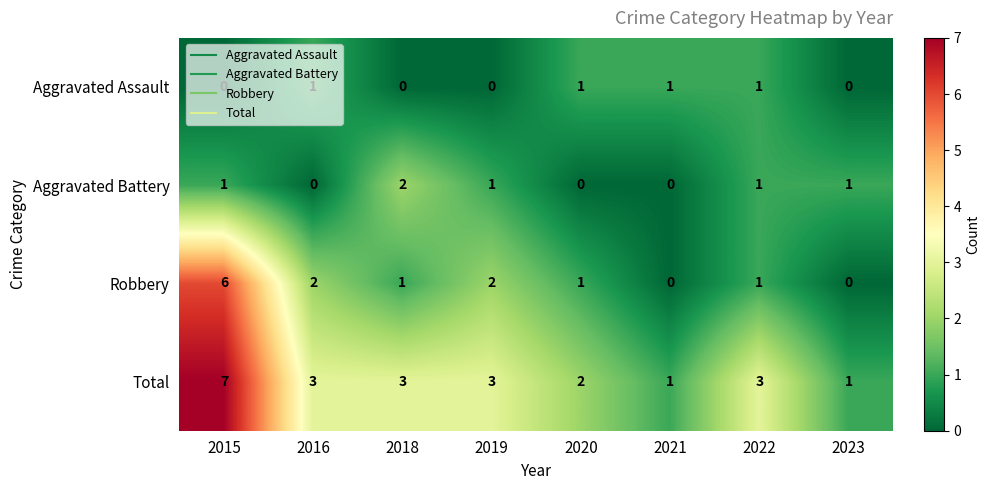

At 2015, list the series in order from smallest to largest.

Aggravated Assault, Aggravated Battery, Robbery, Total